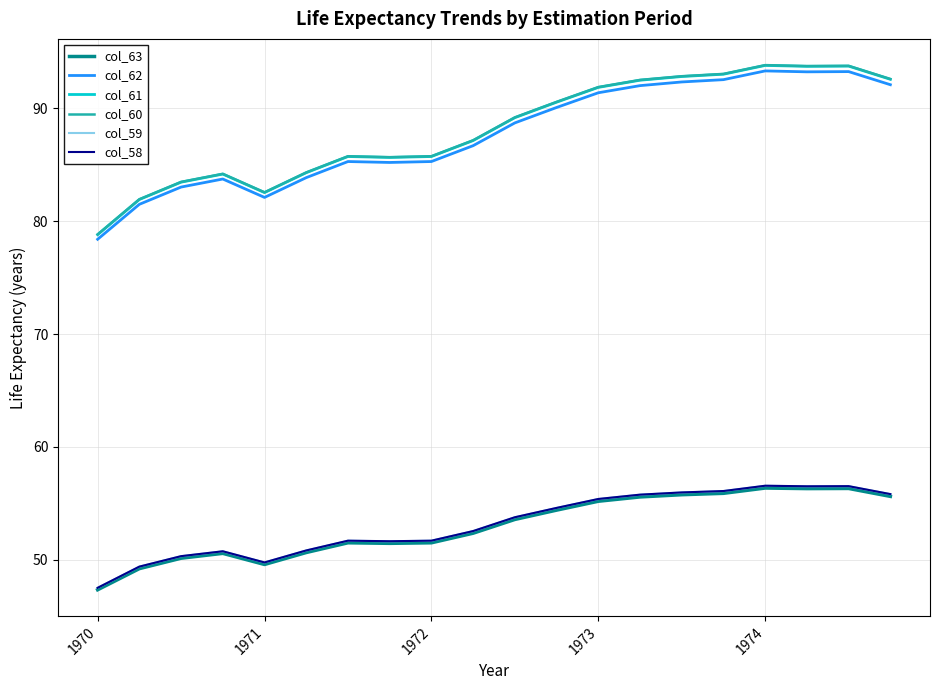

True or false: col_59 and col_58 intersect in this chart.

False